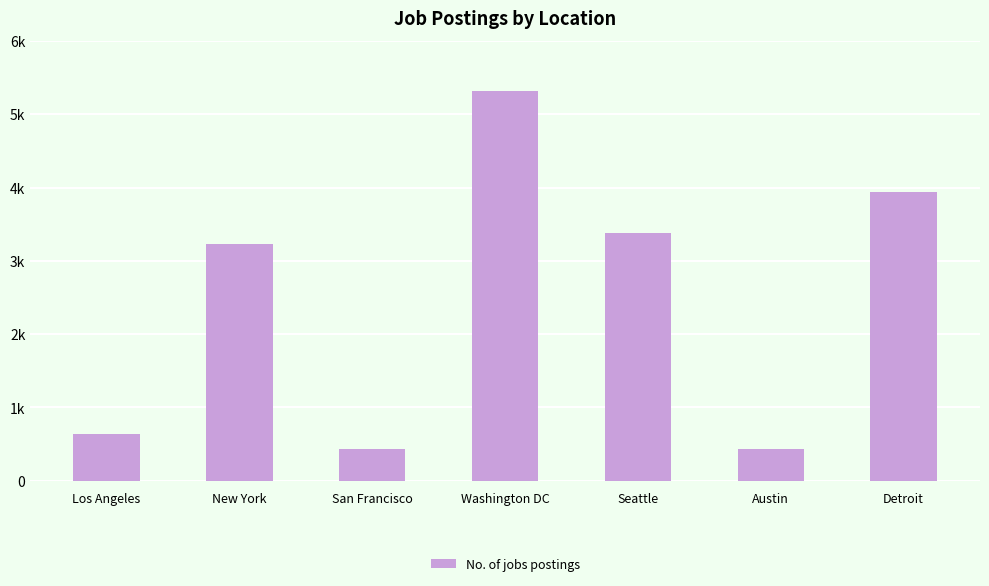

What position from the right is San Francisco?

5